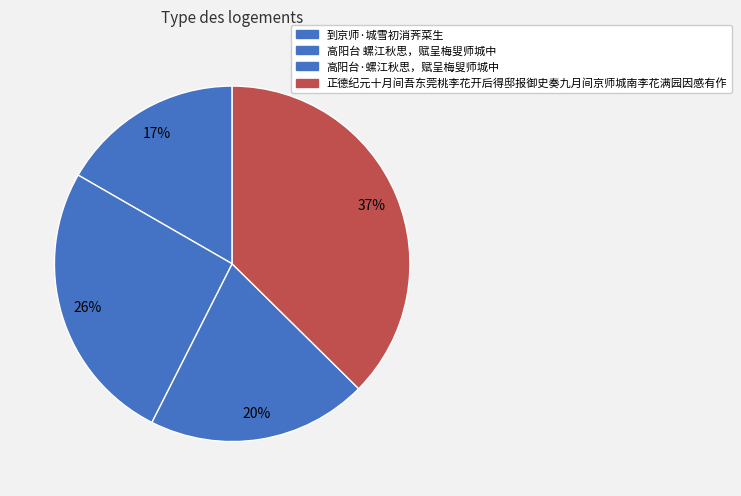

Does 正德纪元十月间吾东莞桃李花开后得邸报御史奏九月间京师城南李花满园因感有作 account for over 50% of the chart?

No